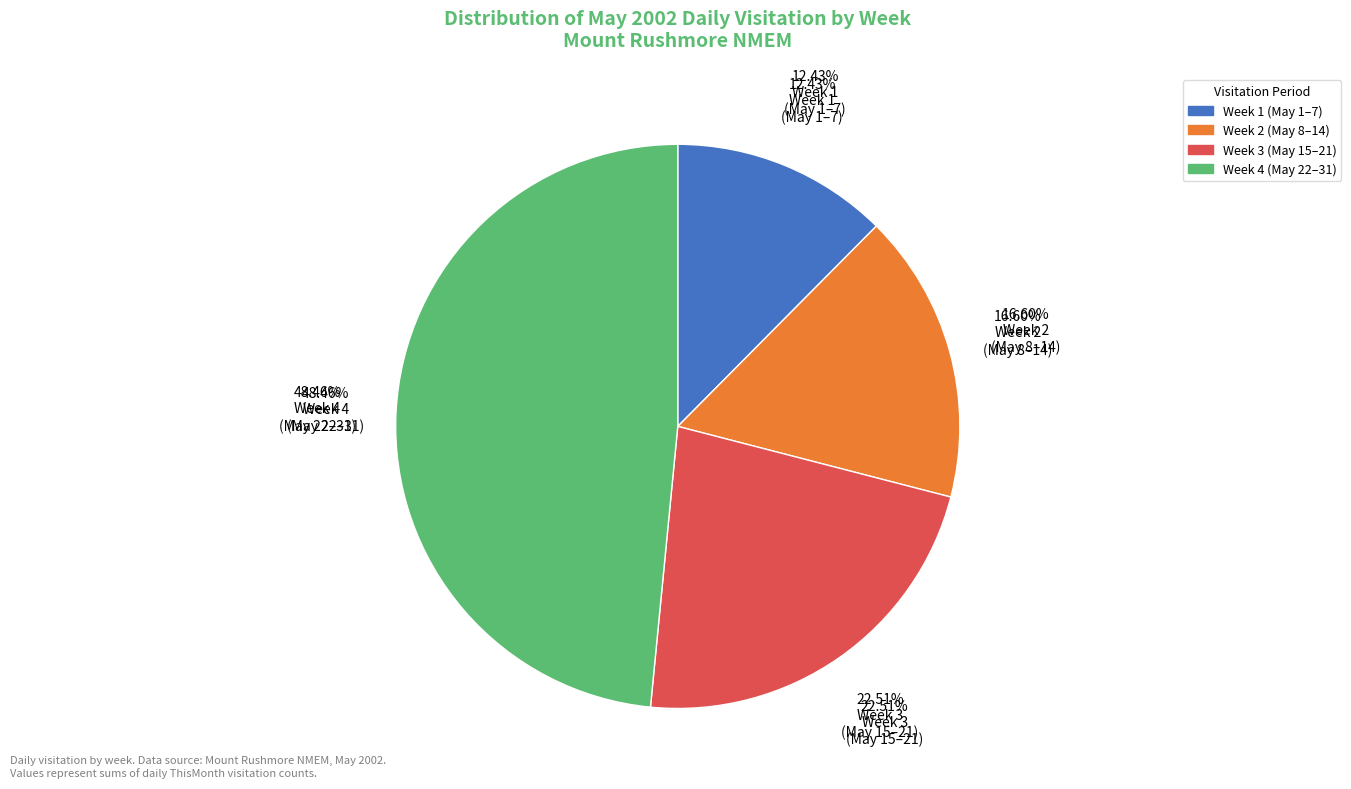

What is the change in value from 3 to 4?

-64864.0